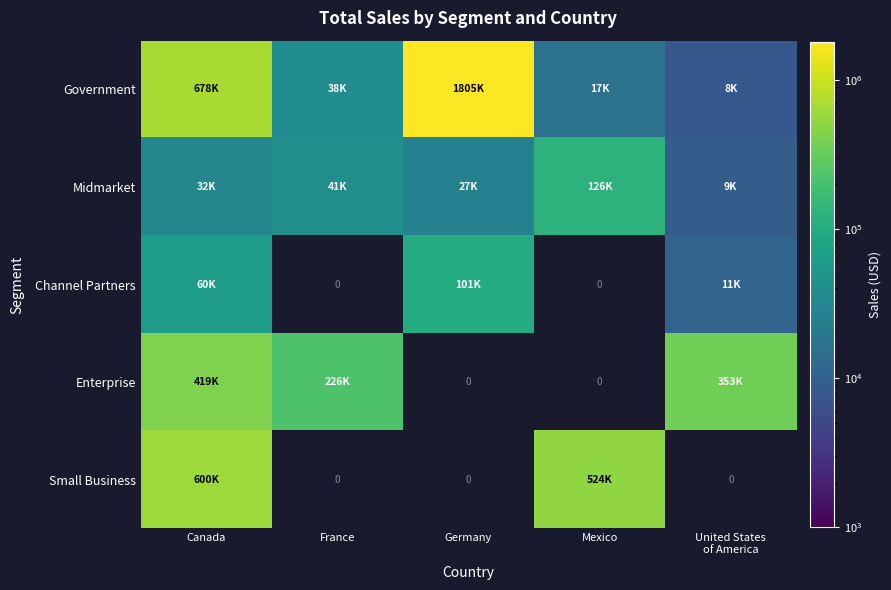

Which category has the lowest value across all series?

United States
of America